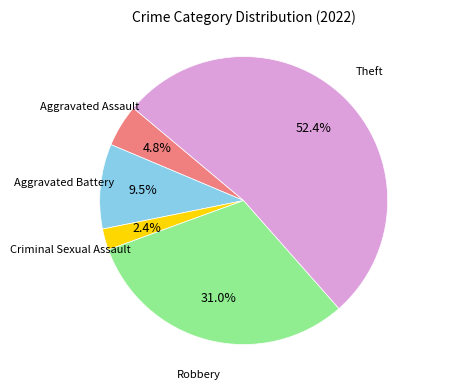

Count the number of slices in the pie.

5